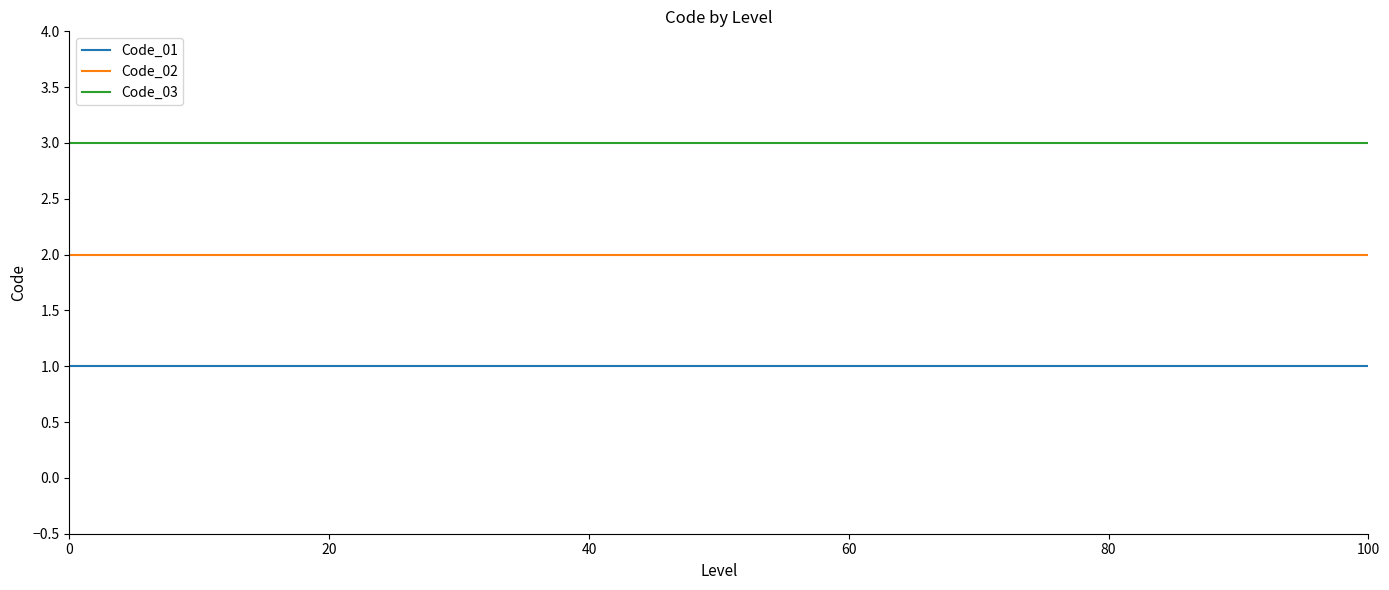

List the series in order of their peak value, highest first.

Code_03, Code_02, Code_01